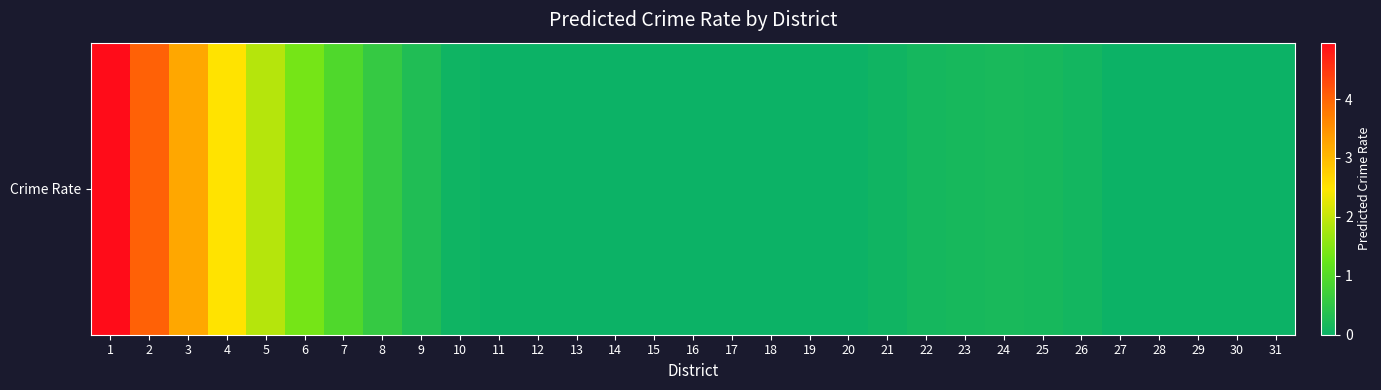

How many positive values are there?

17